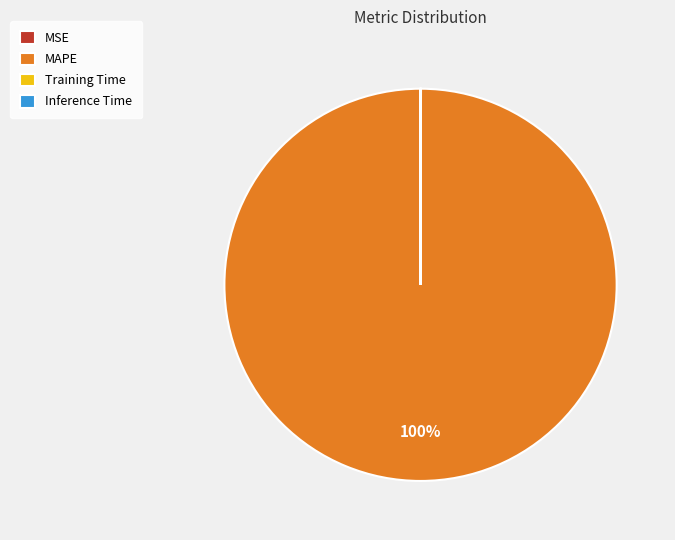

What is the largest slice in the pie chart?

MAPE